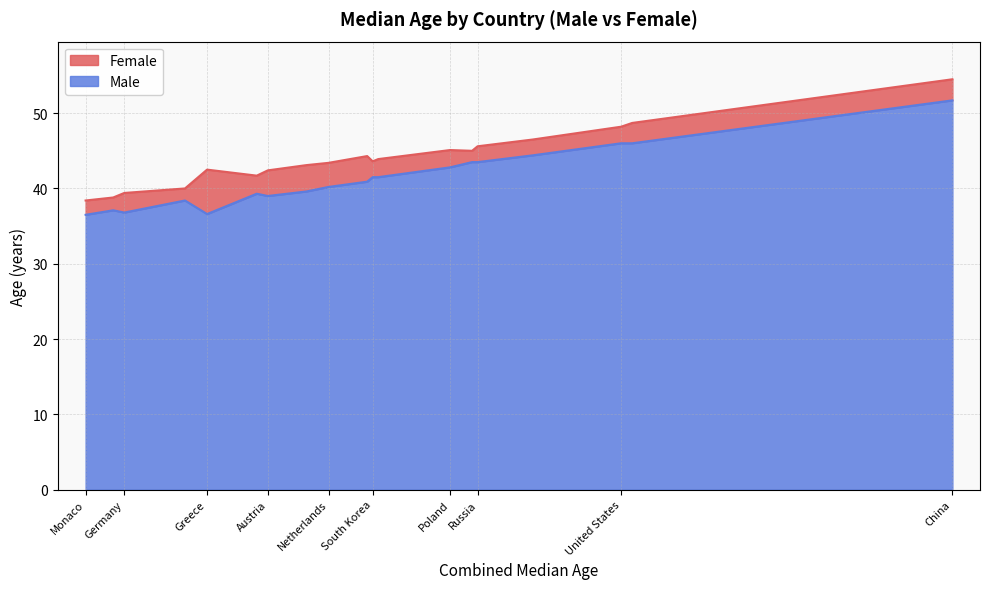

How many lines are shown in the chart?

2